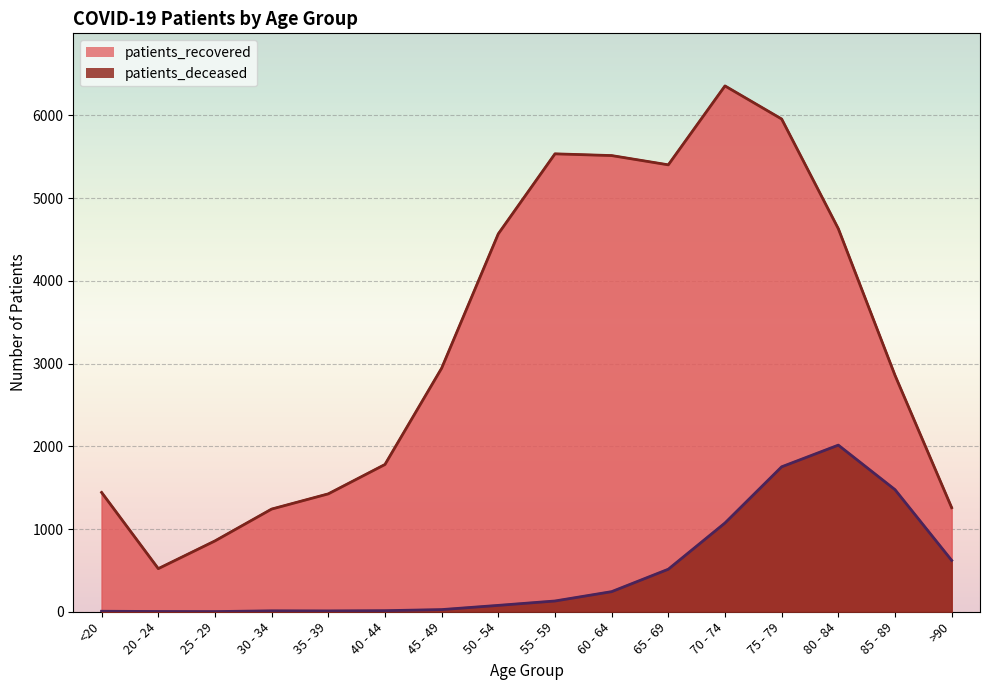

What is the highest value of the patients_recovered series?

6356